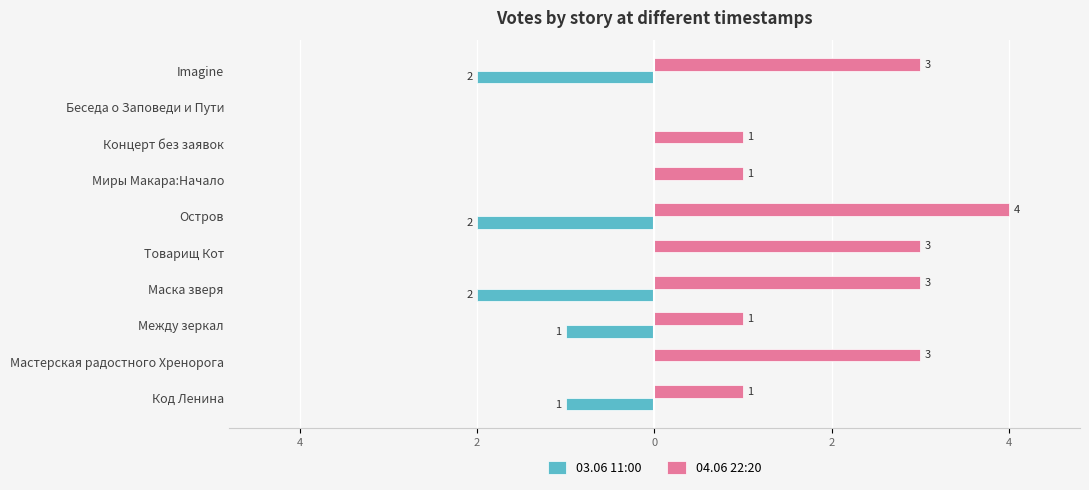

What are all the series names shown in the legend?

03.06 11:00, 04.06 22:20